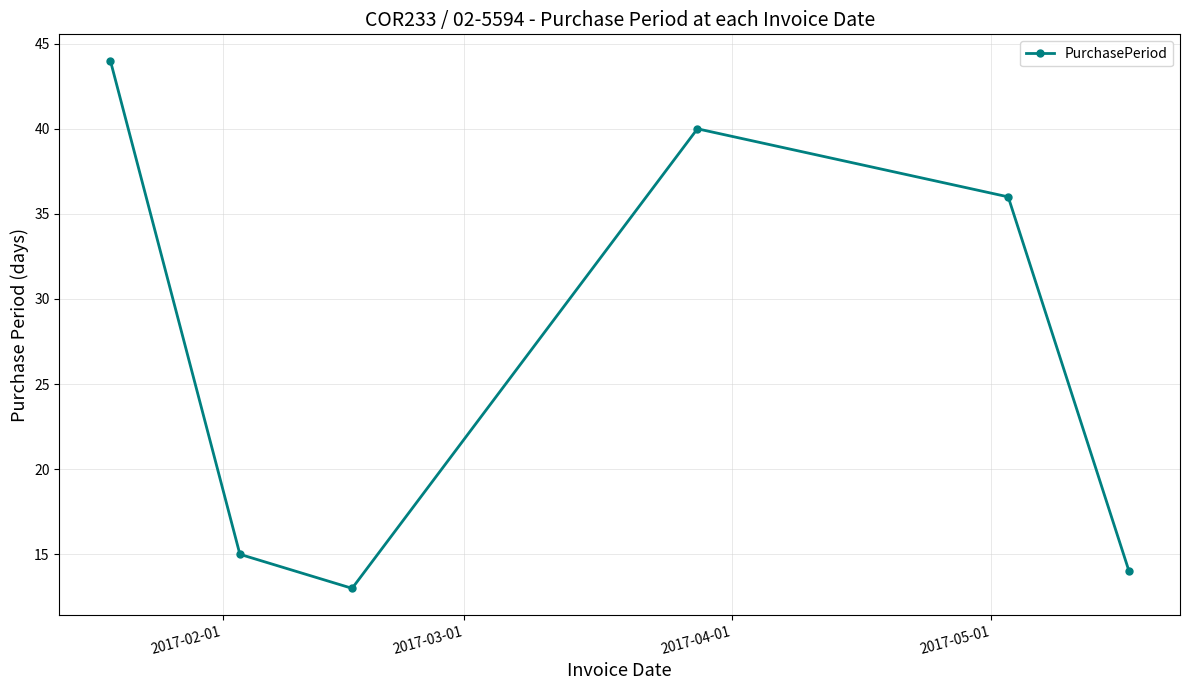

What is the value of the 6th point from the left?

14